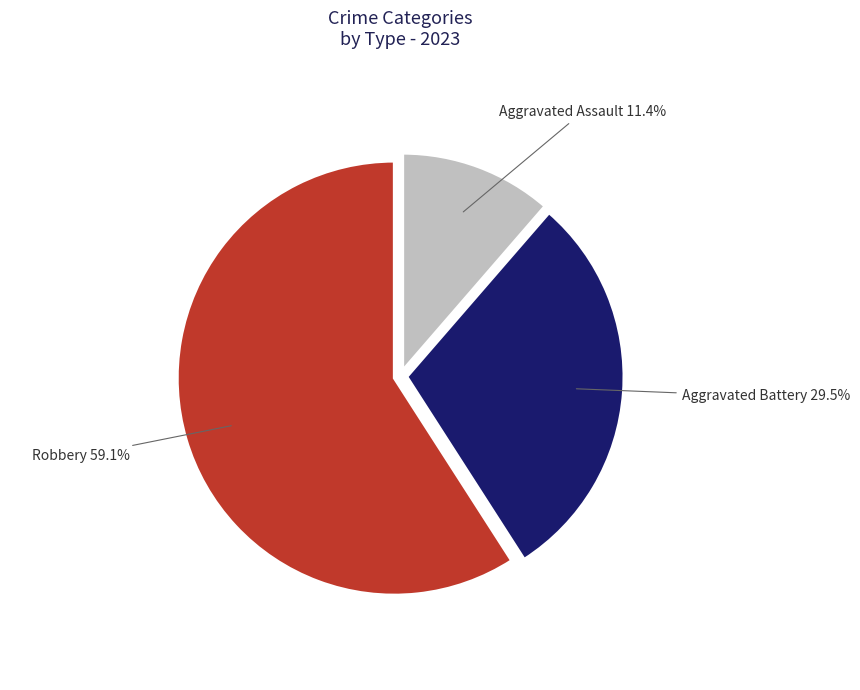

Count the number of slices in the pie.

3